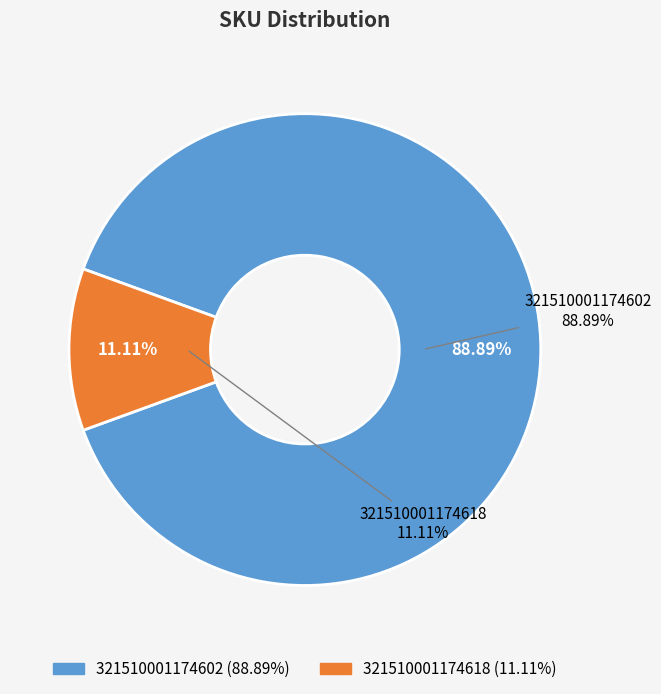

Is there any slice that represents more than half of the pie?

Yes